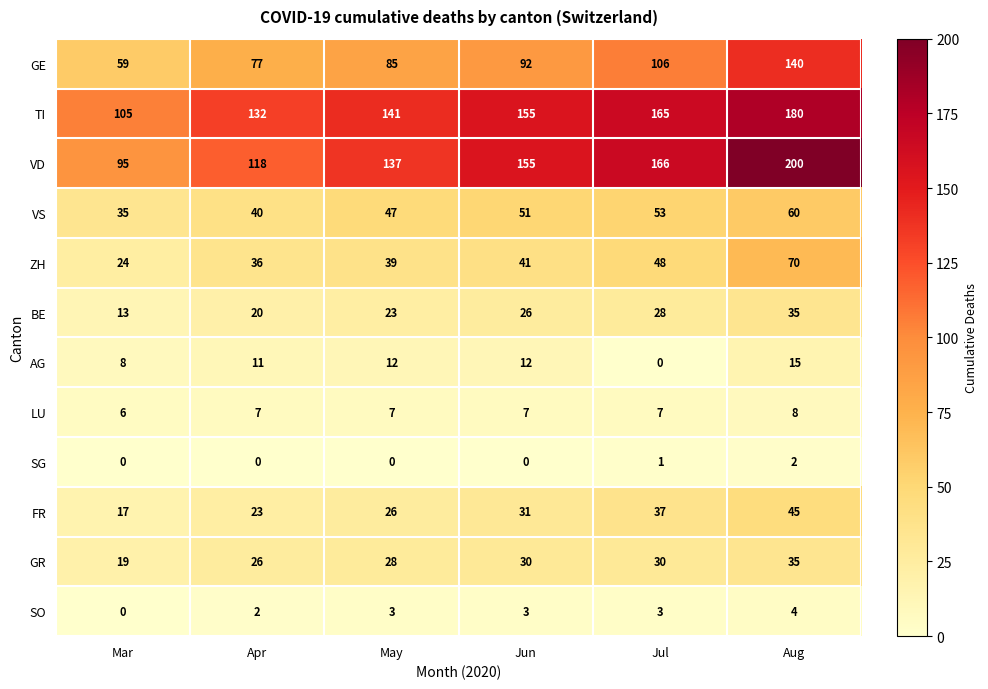

How many data points does each series have?

6